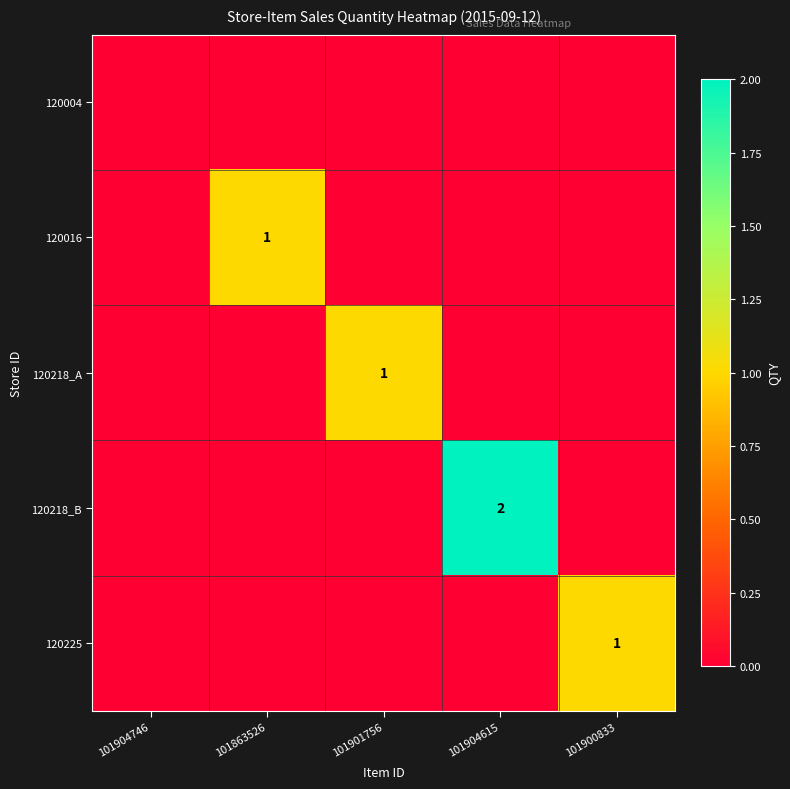

The value of 120218_A at 101904615 is 0. True or false?

True